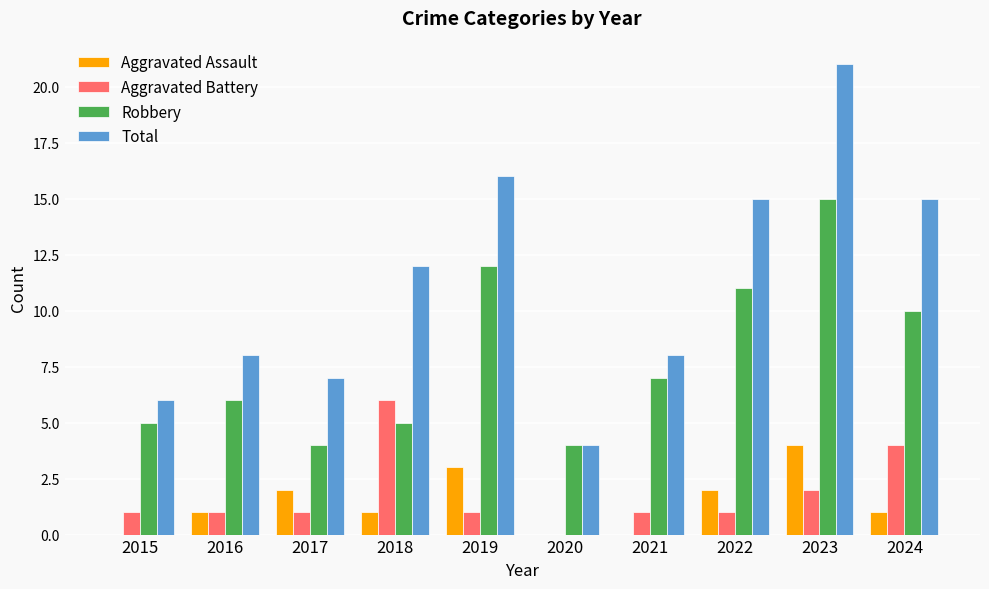

The value of Aggravated Assault at 2022 is 2. True or false?

True